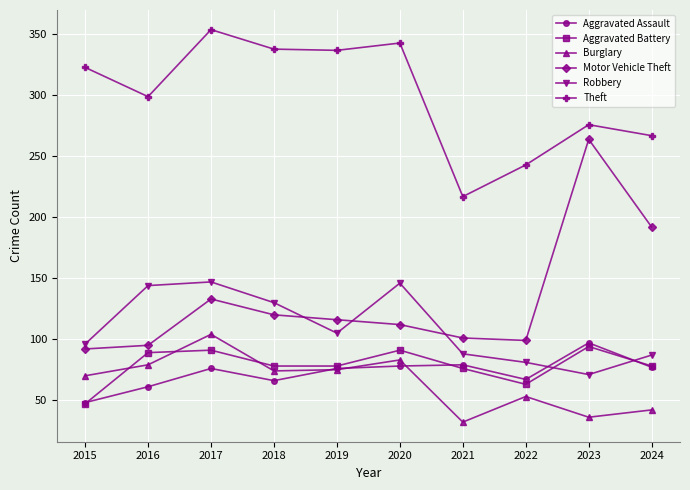

At which category is the sum across all series the highest?

2017